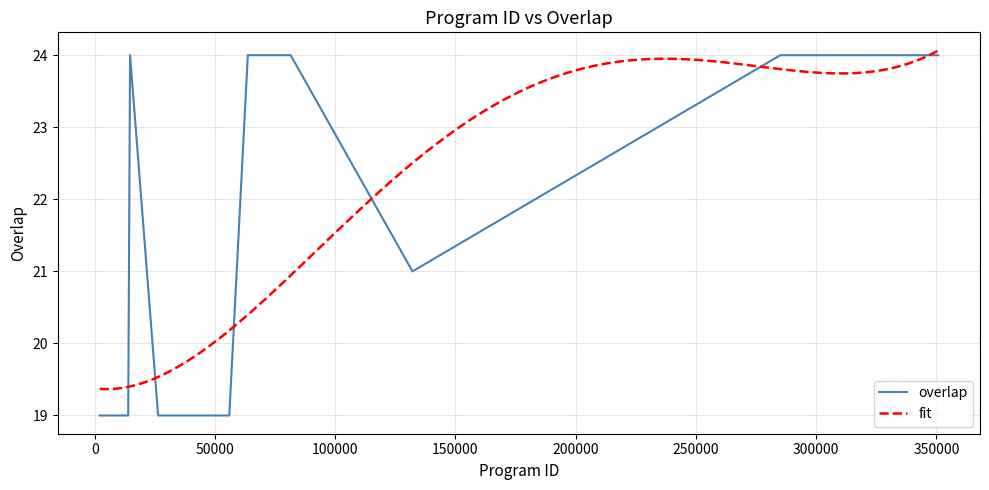

What is the minimum value for overlap?

19